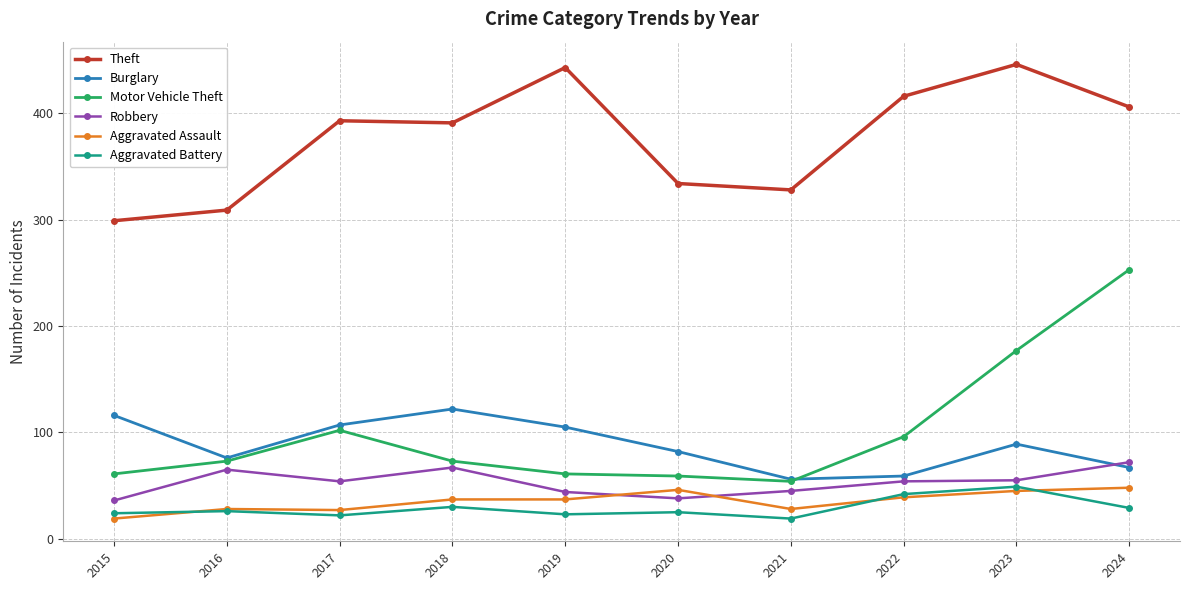

Which series has the largest total across all categories?

Theft